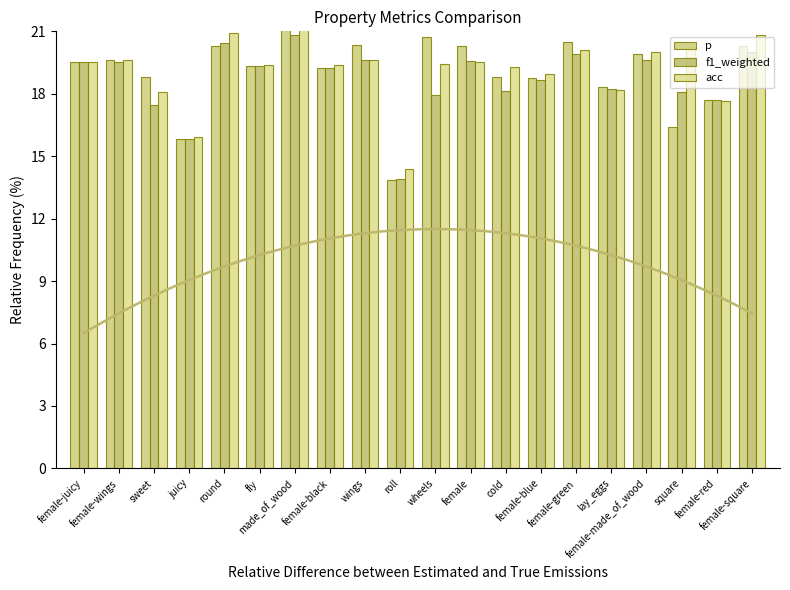

At which label does acc first exceed 19?

female-juicy